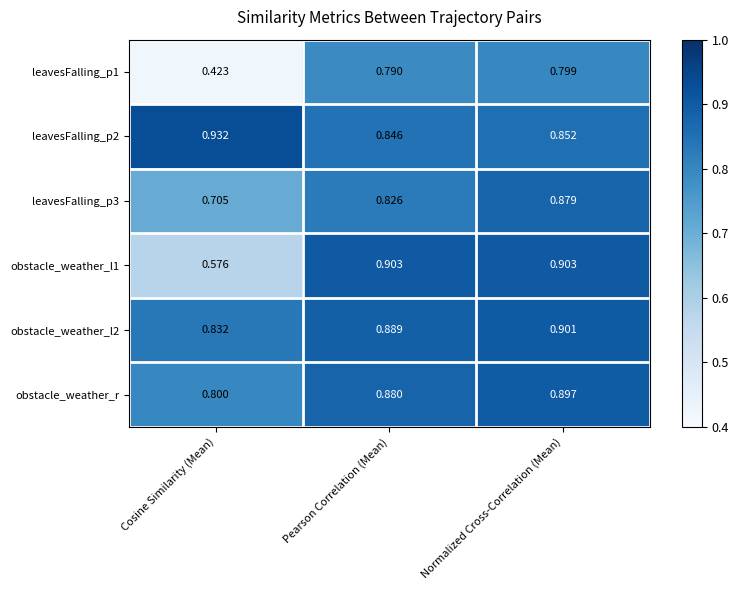

List the series in order of their peak value, highest first.

leavesFalling_p2, obstacle_weather_l1, obstacle_weather_l2, obstacle_weather_r, leavesFalling_p3, leavesFalling_p1